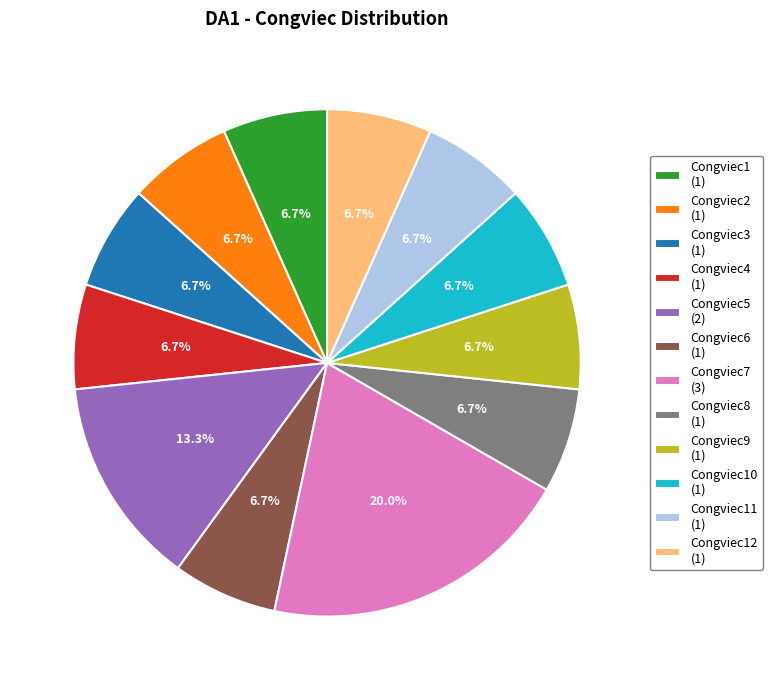

How many slices are in this pie chart?

12